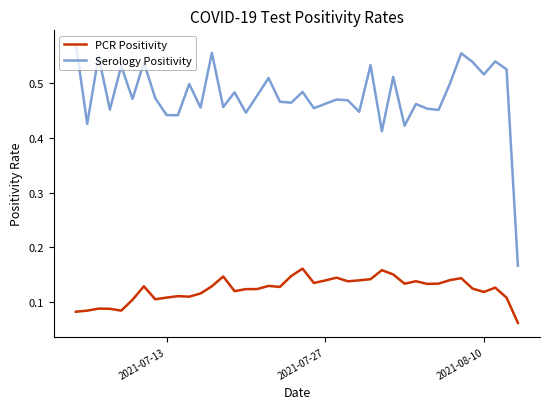

True or false: PCR Positivity and Serology Positivity cross at least once.

False